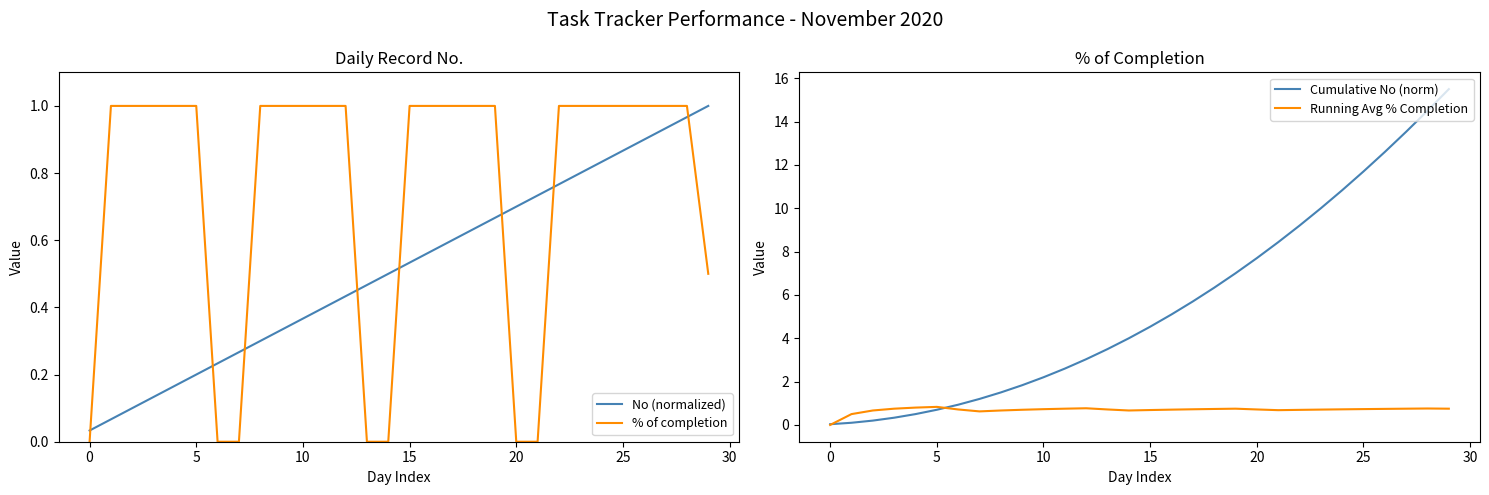

Which series changed the most between 15 and 24?

Cumulative No (norm)